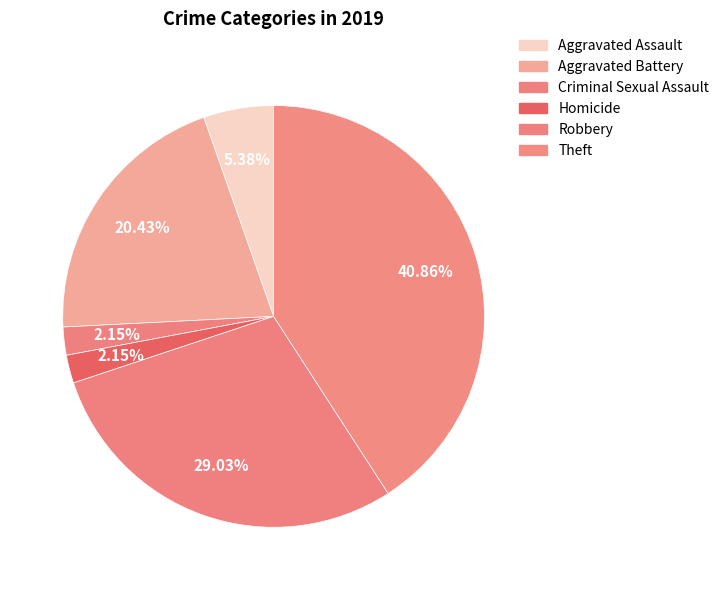

The Aggravated Battery slice represents 20% of the pie. True or false?

True